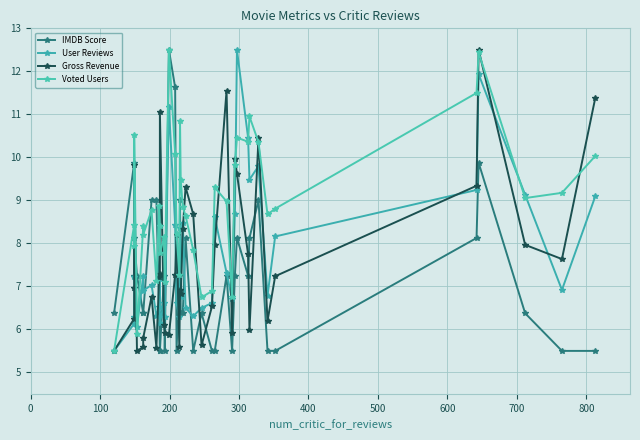

What are all the series names shown in the legend?

IMDB Score, User Reviews, Gross Revenue, Voted Users